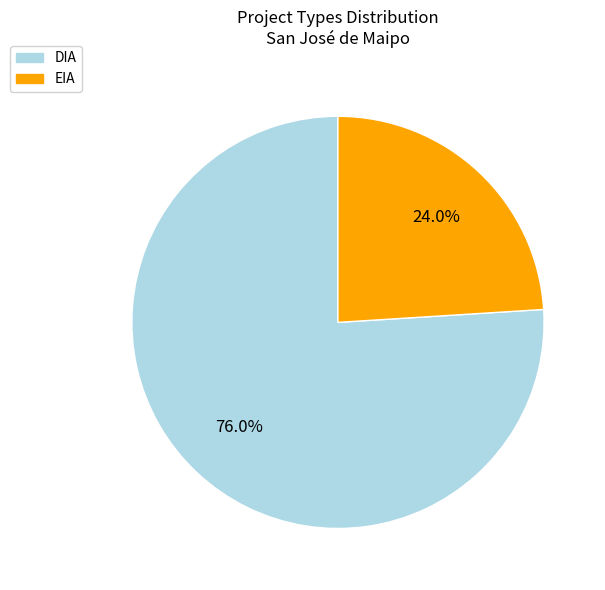

True or false: DIA accounts for 76% of the total.

True